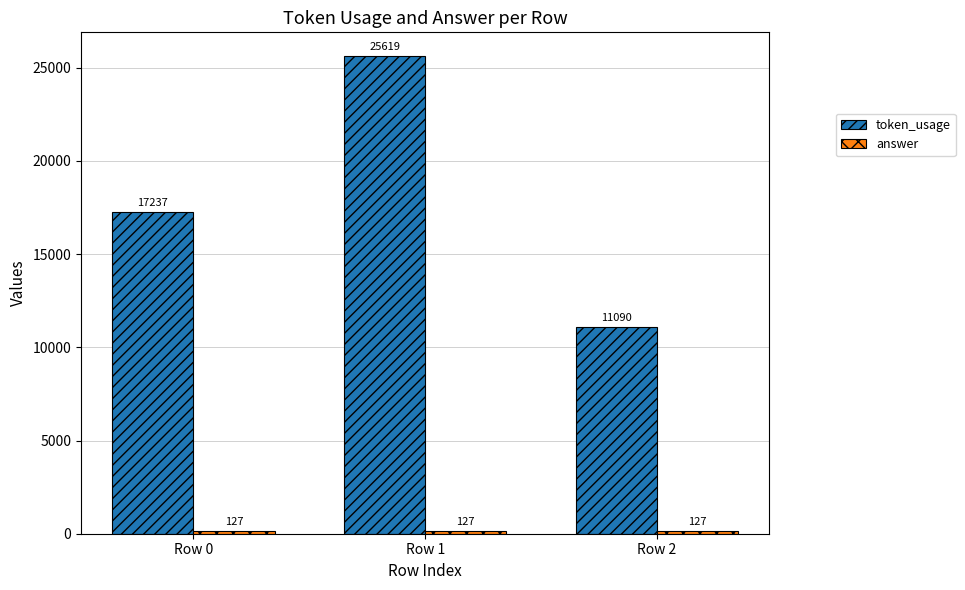

What is the sum of the token_usage values at Row 2 and Row 0?

28327